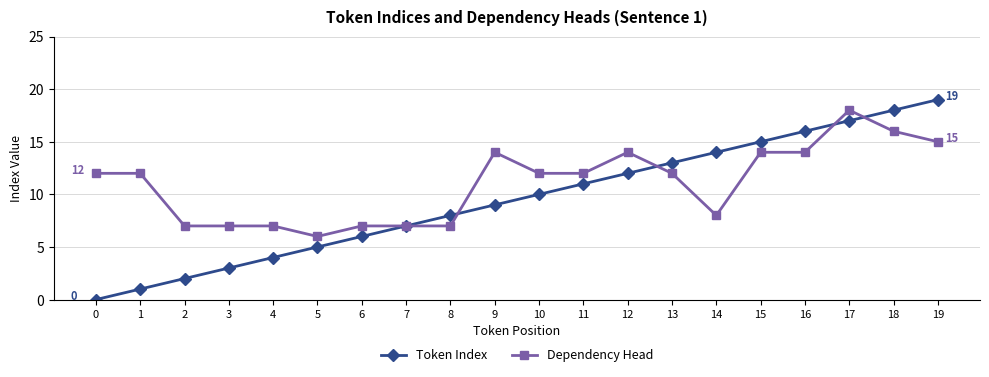

Which series ends up on top after the final intersection of Dependency Head and Token Index?

Token Index